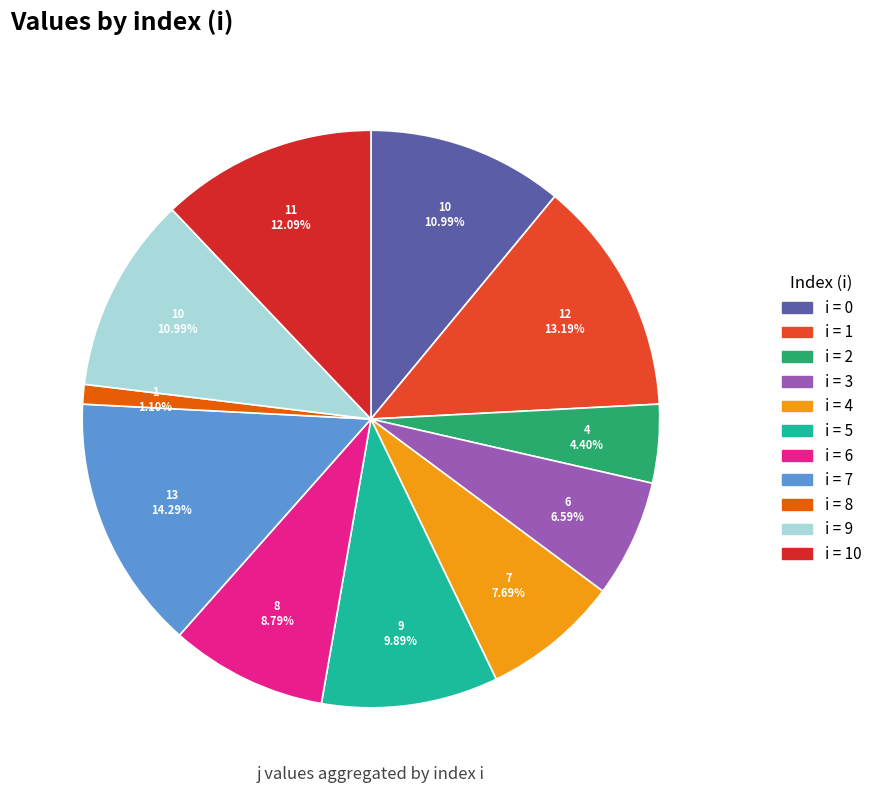

Which category has the biggest portion of the pie?

7